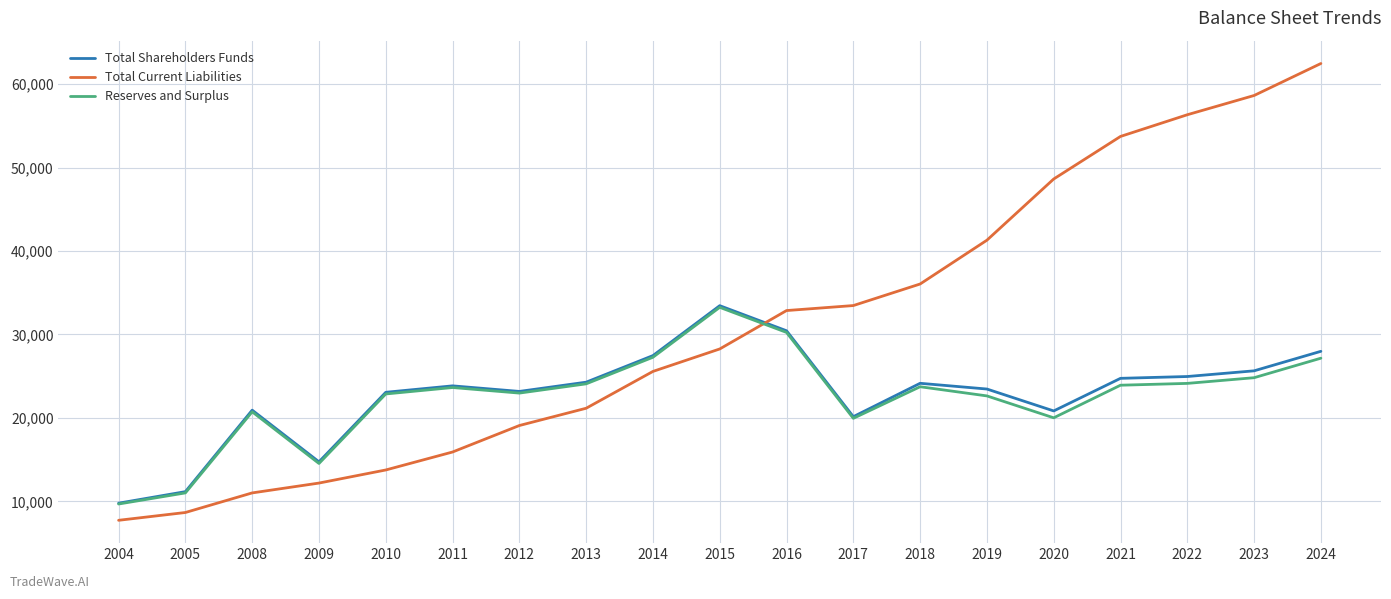

Which series has the widest spread of values?

Total Current Liabilities